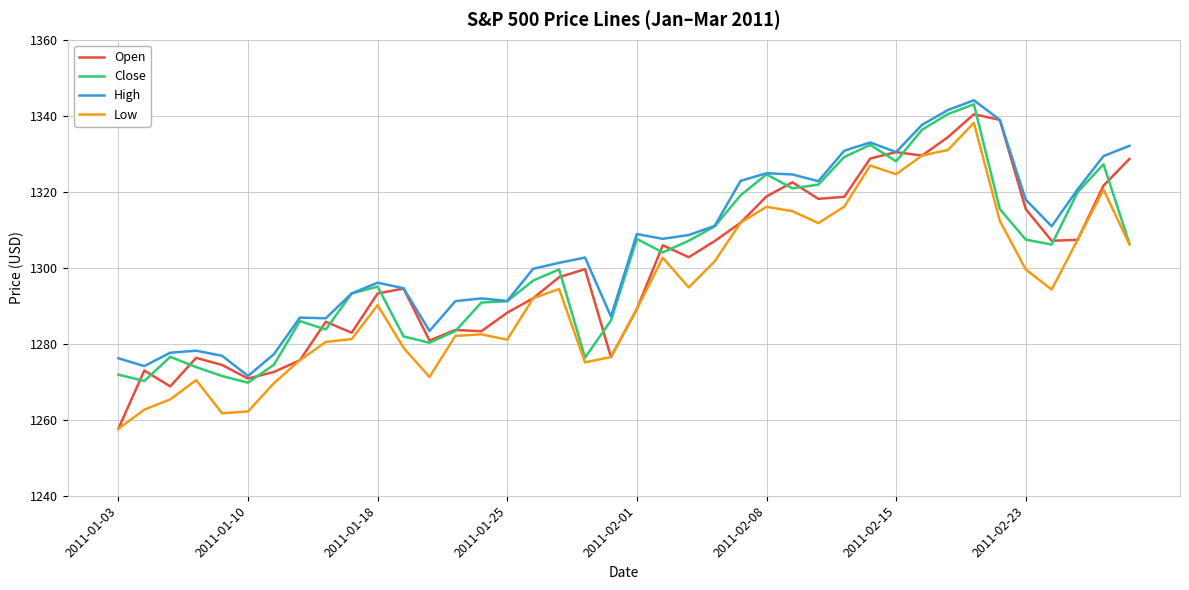

What is the minimum value shown in the chart?

1257.6